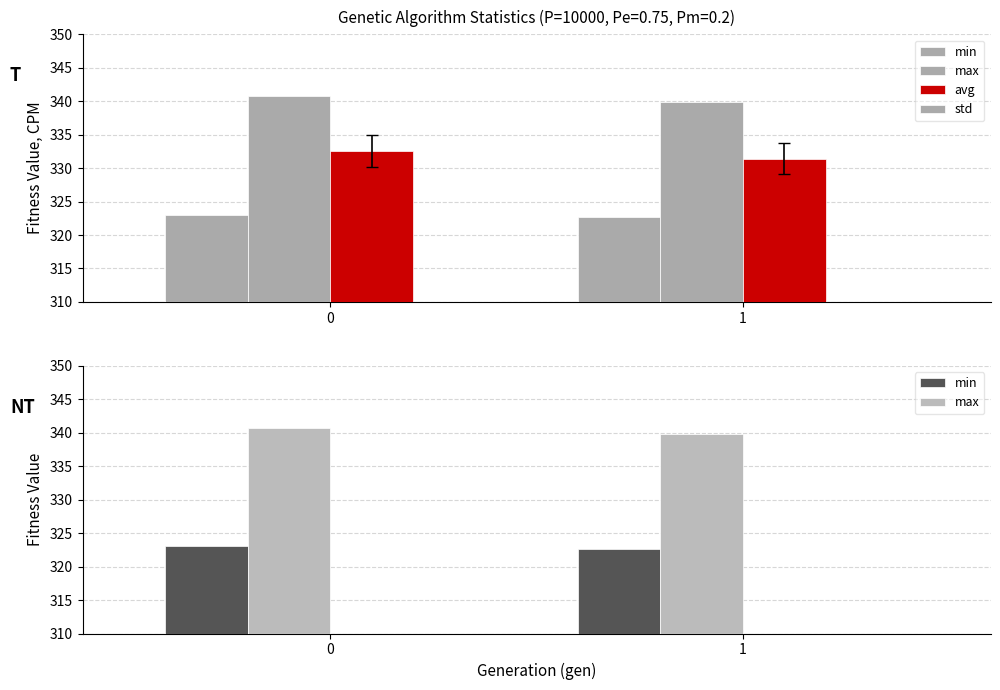

How many groups of bars are there?

2